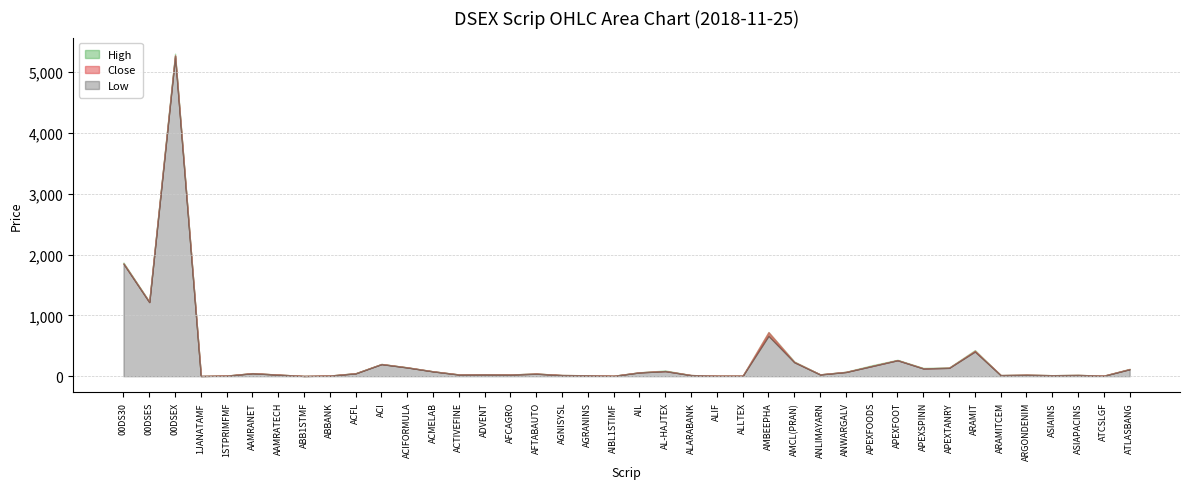

At which category does the chart reach its peak across all series?

00DSEX